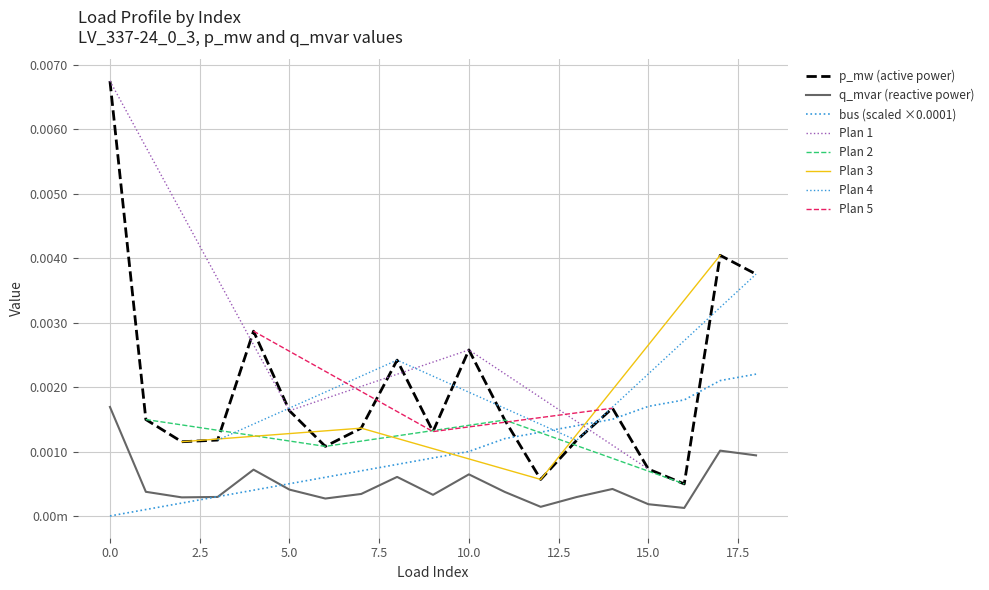

True or false: p_mw and q_mvar intersect in this chart.

False